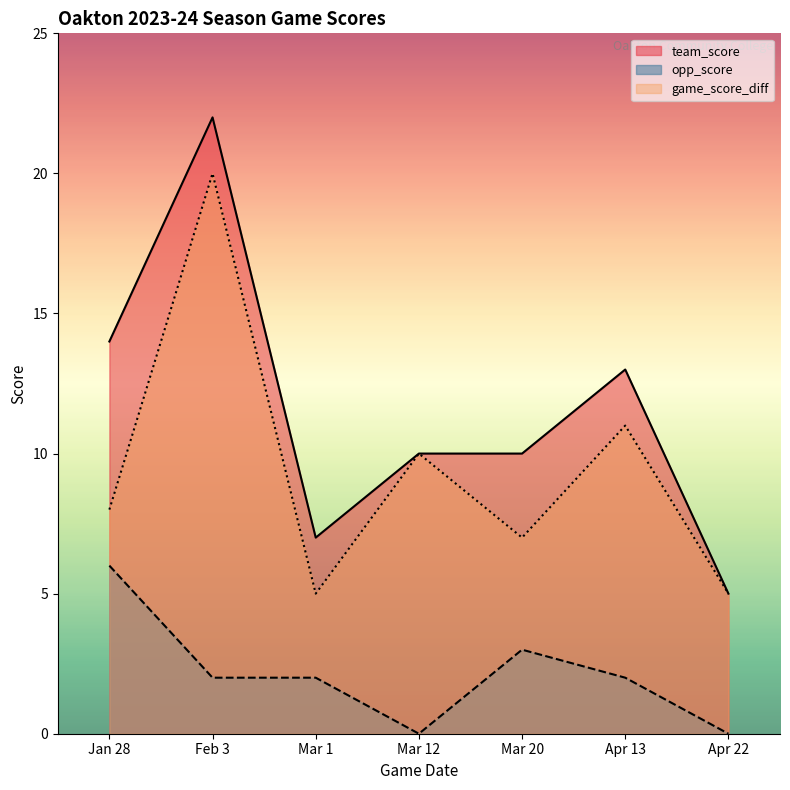

How many lines are shown in the chart?

3